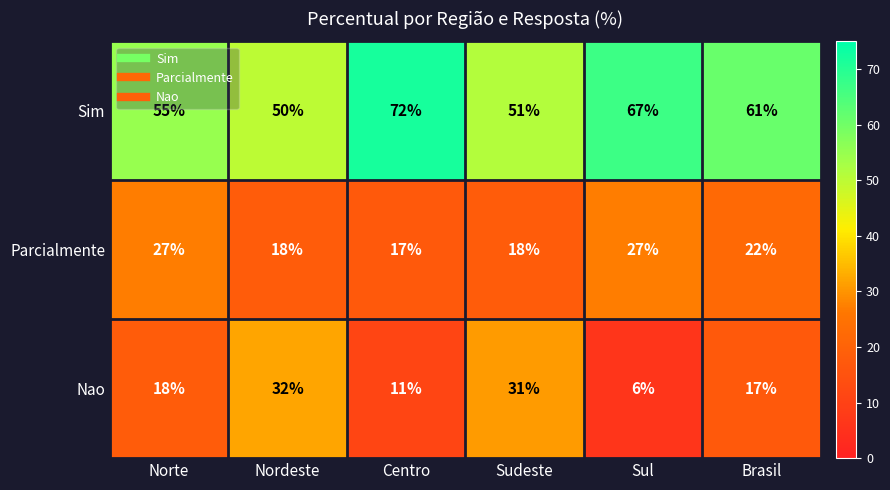

Reading left to right, transcribe all the data shown in this chart.

Sim: Norte=55	Nordeste=50	Centro=72	Sudeste=51	Sul=67	Brasil=61
Parcialmente: Norte=27	Nordeste=18	Centro=17	Sudeste=18	Sul=27	Brasil=22
Nao: Norte=18	Nordeste=32	Centro=11	Sudeste=31	Sul=6	Brasil=17